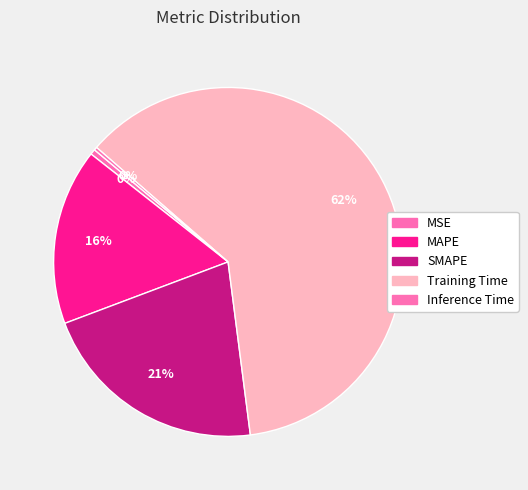

Is there a majority slice in this chart?

Yes